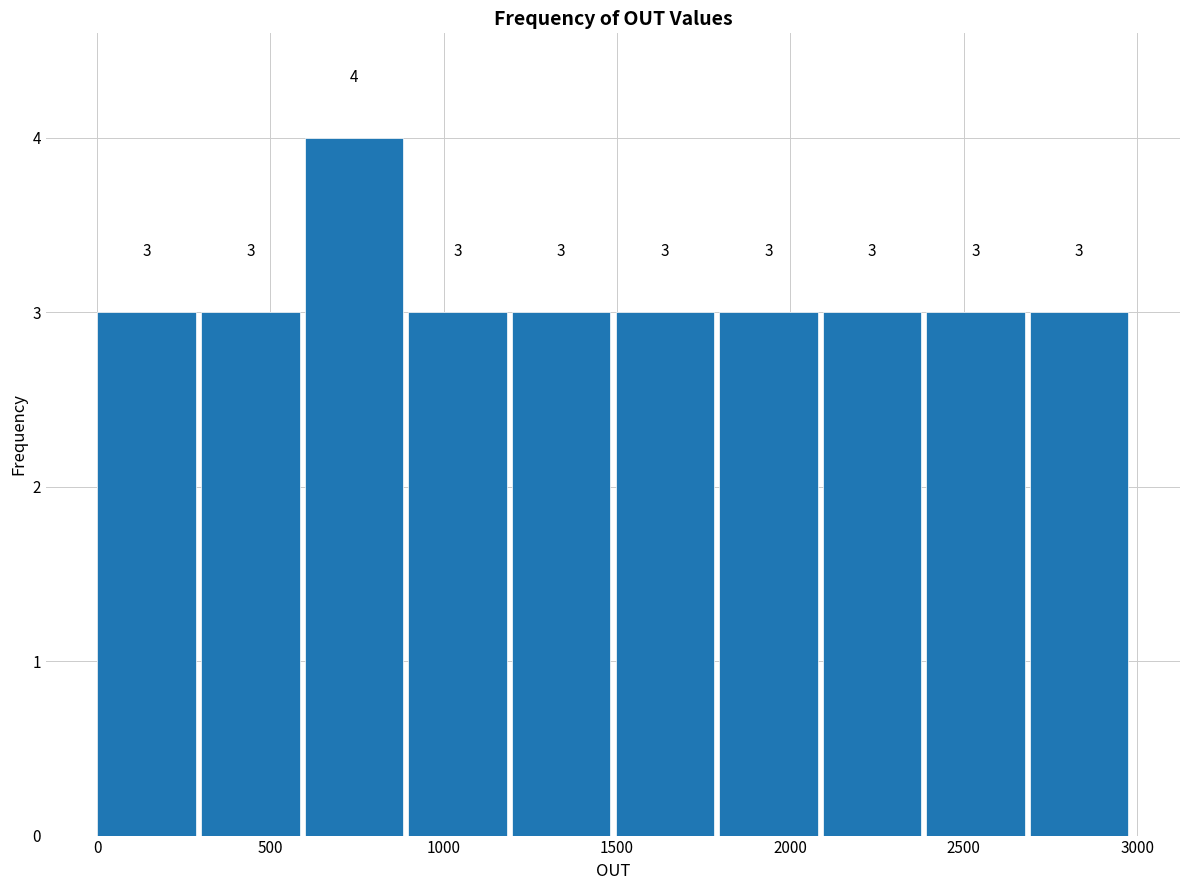

Reading left to right, transcribe this chart: for each bar, give the range it covers on the x-axis and its height. The bar edges are not printed on the chart, so give them approximately, as read against the axis.

0 to 300: 3
300 to 600: 3
600 to 900: 4
900 to 1200: 3
1200 to 1500: 3
1500 to 1800: 3
1800 to 2100: 3
2100 to 2400: 3
2400 to 2700: 3
2700 to 3000: 3